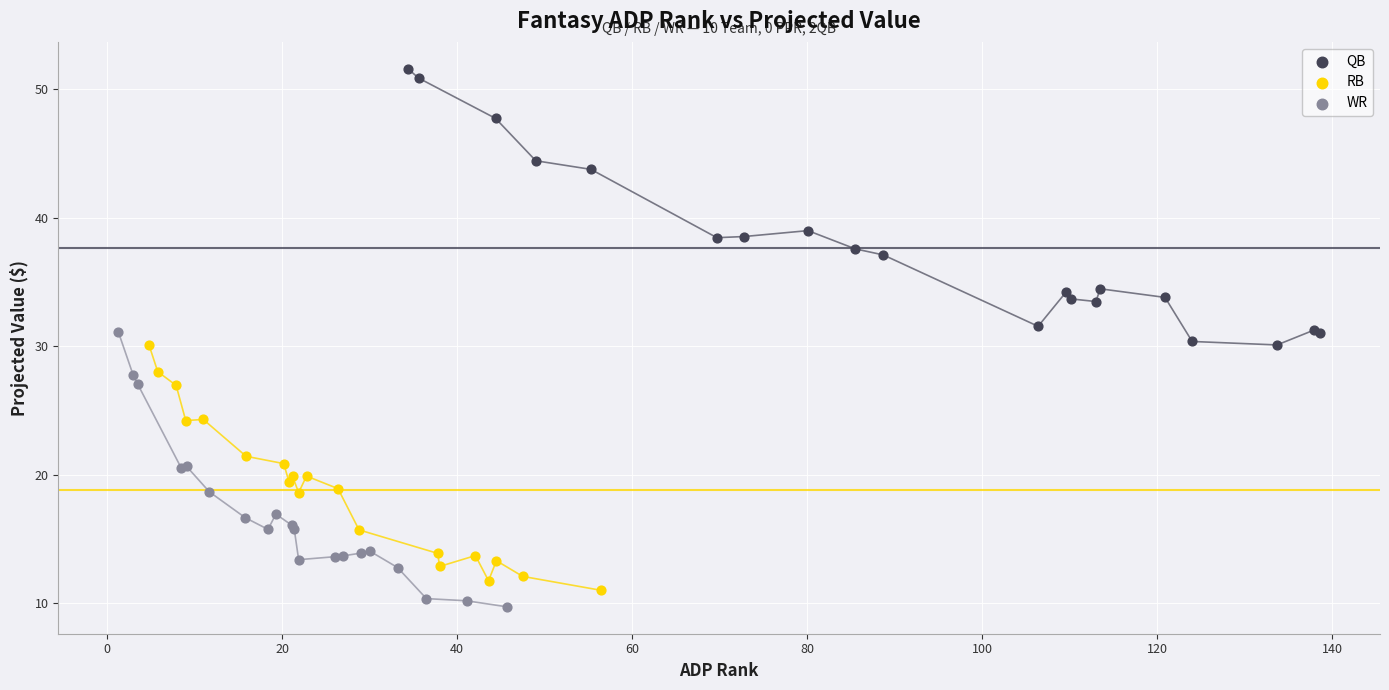

Which series has the widest spread of Y values?

QB